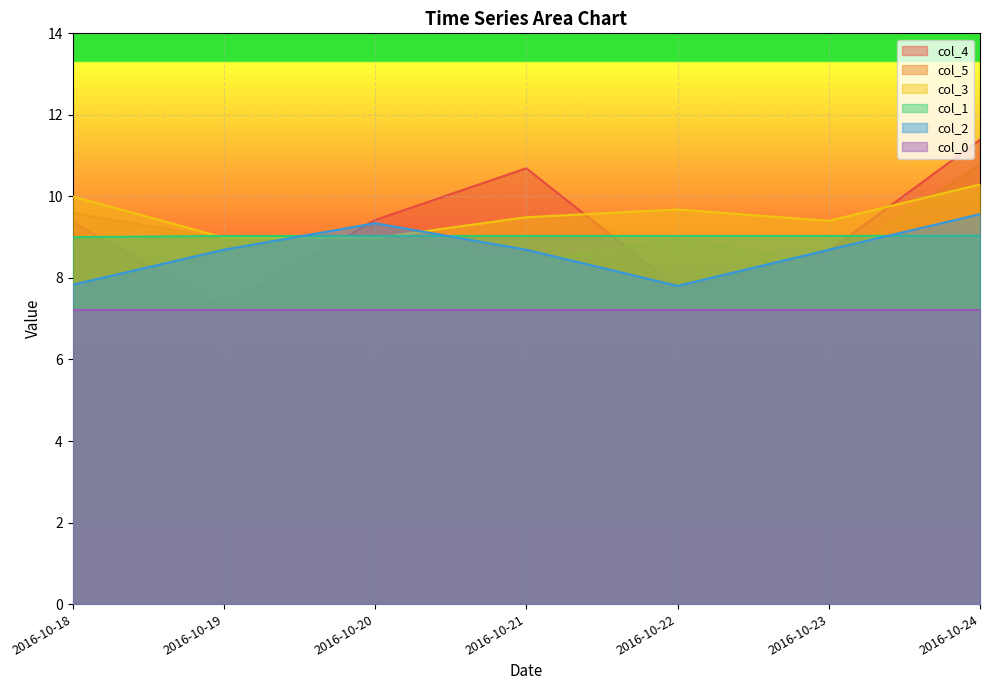

What is the value of the 4 point at the 6th from the left?

8.7